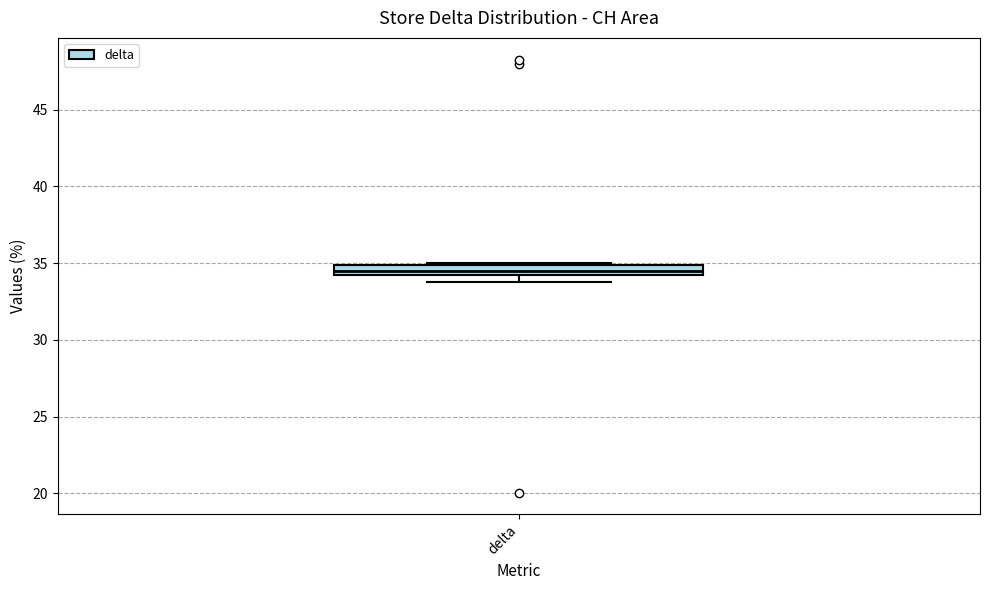

Where is the lower edge of the box for delta on the y-axis? The values are not printed on the chart, so give them approximately, as read against the axis.

34.0